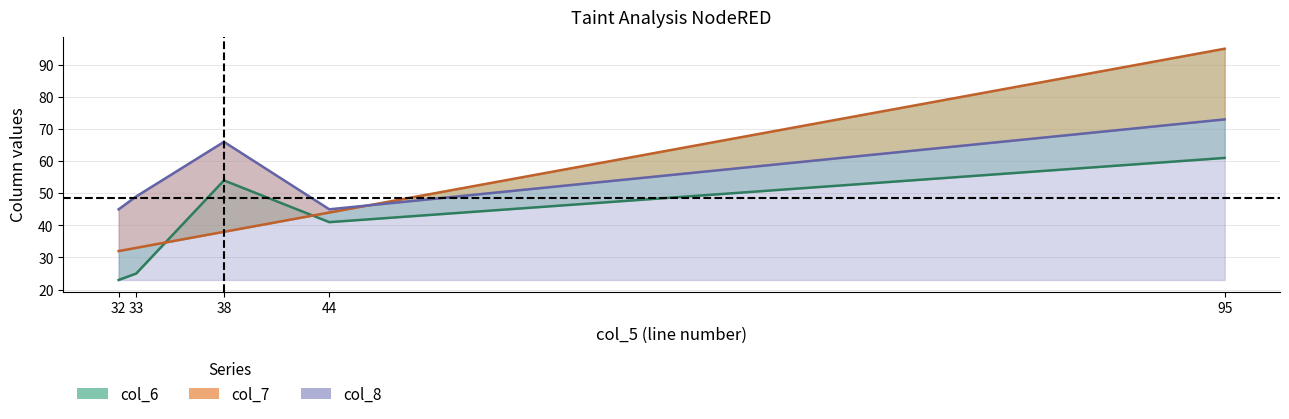

True or false: col_7 has a value of 45 at 32.

False